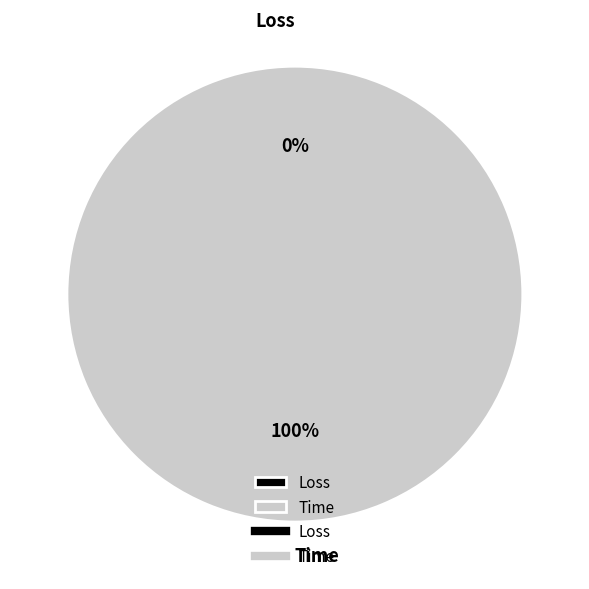

What is the smallest slice in the pie chart?

Loss